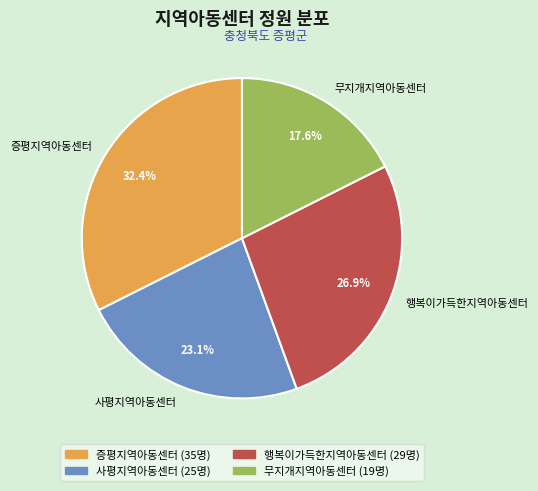

What portion of the pie excludes 행복이가득한지역아동센터?

73.1%